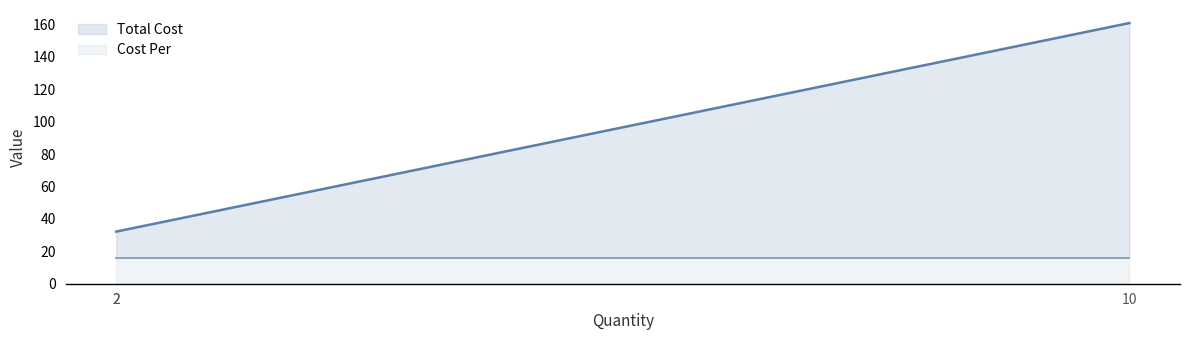

At how many categories does at least one series exceed 150?

1